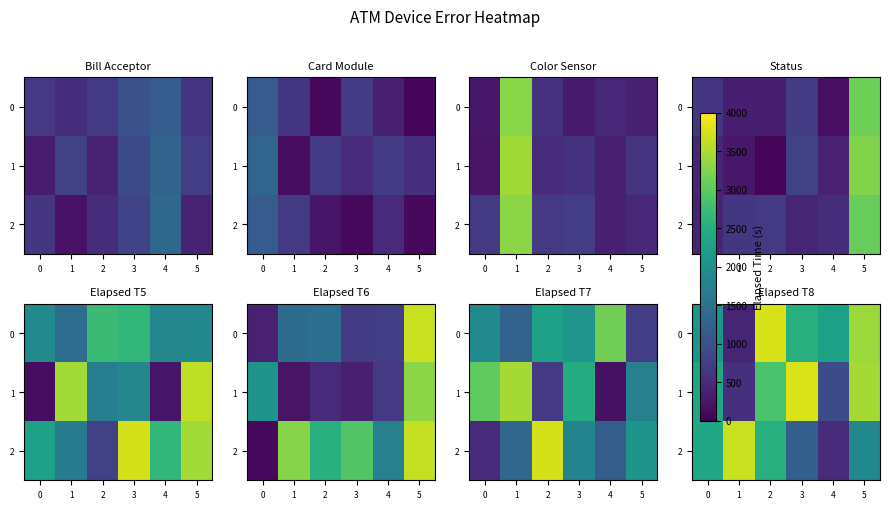

The value of row_0 at 0 is 1125.5. True or false?

False